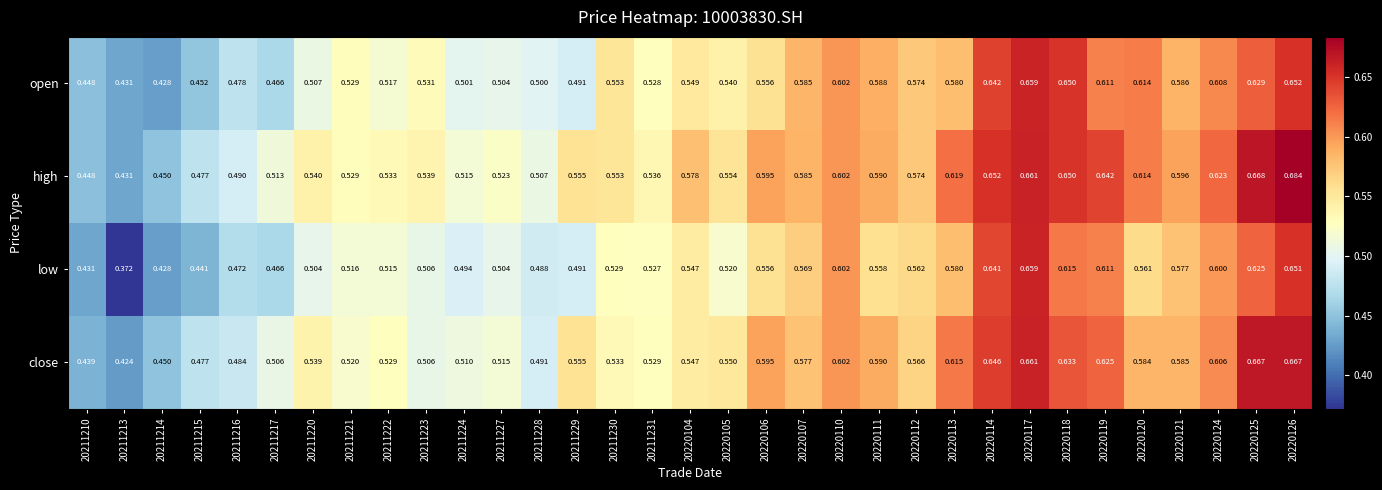

What is the total value across all series at 20220117?

2.6